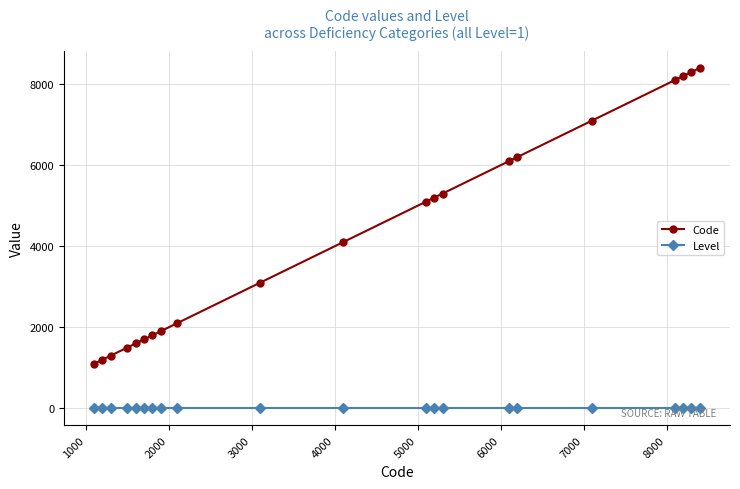

What is the sum of all Level values?

21